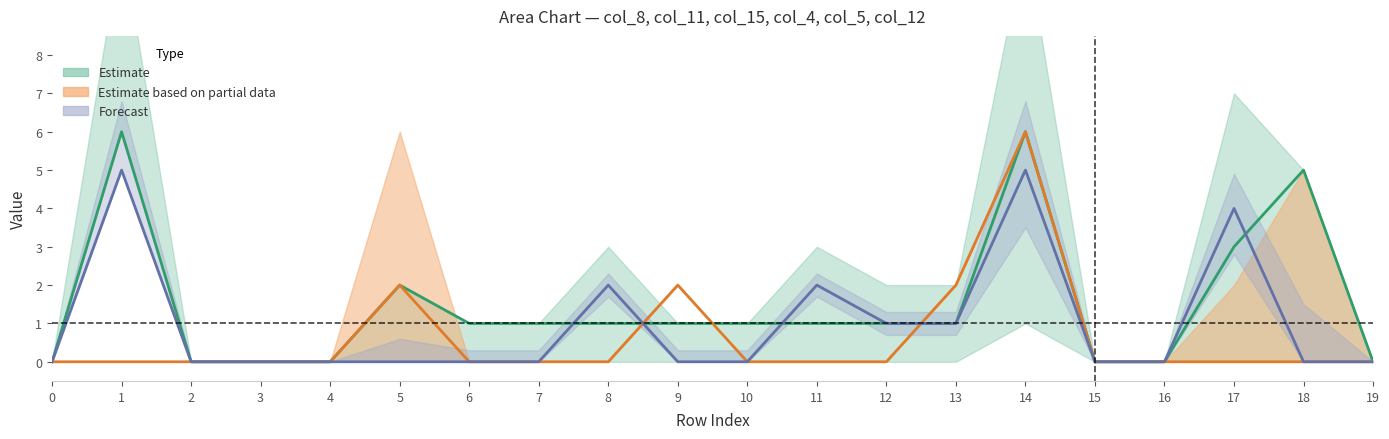

Between 14 and 4, which is larger?

14